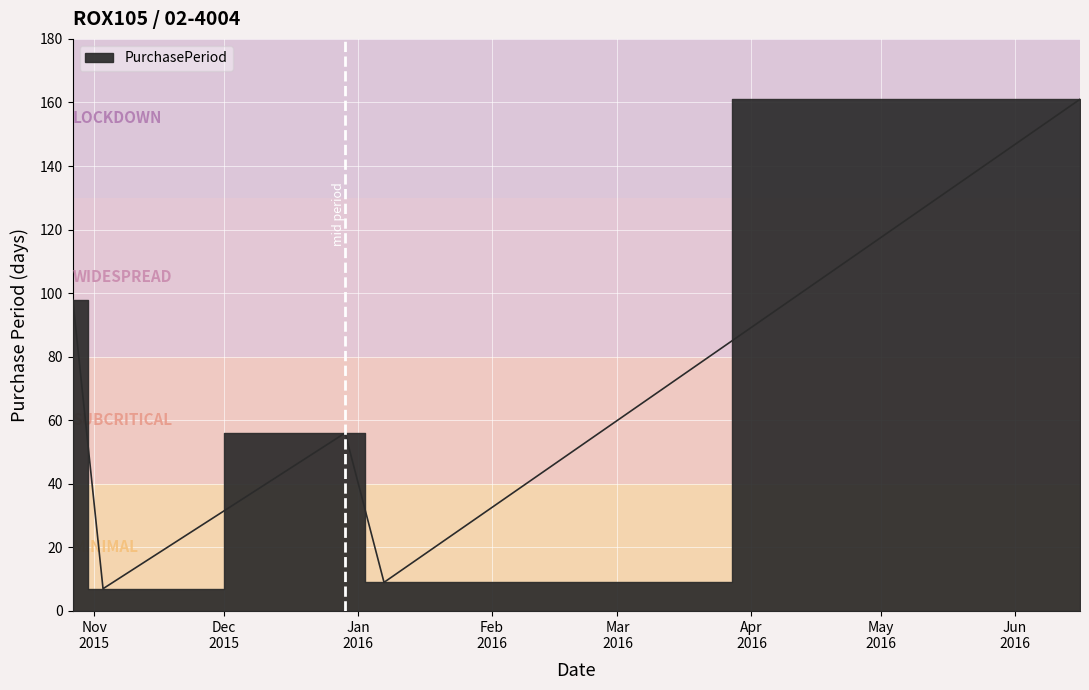

List the labels in order of value, smallest first.

2015-11-03, 2016-01-07, 2015-12-29, 2015-10-27, 2016-06-16